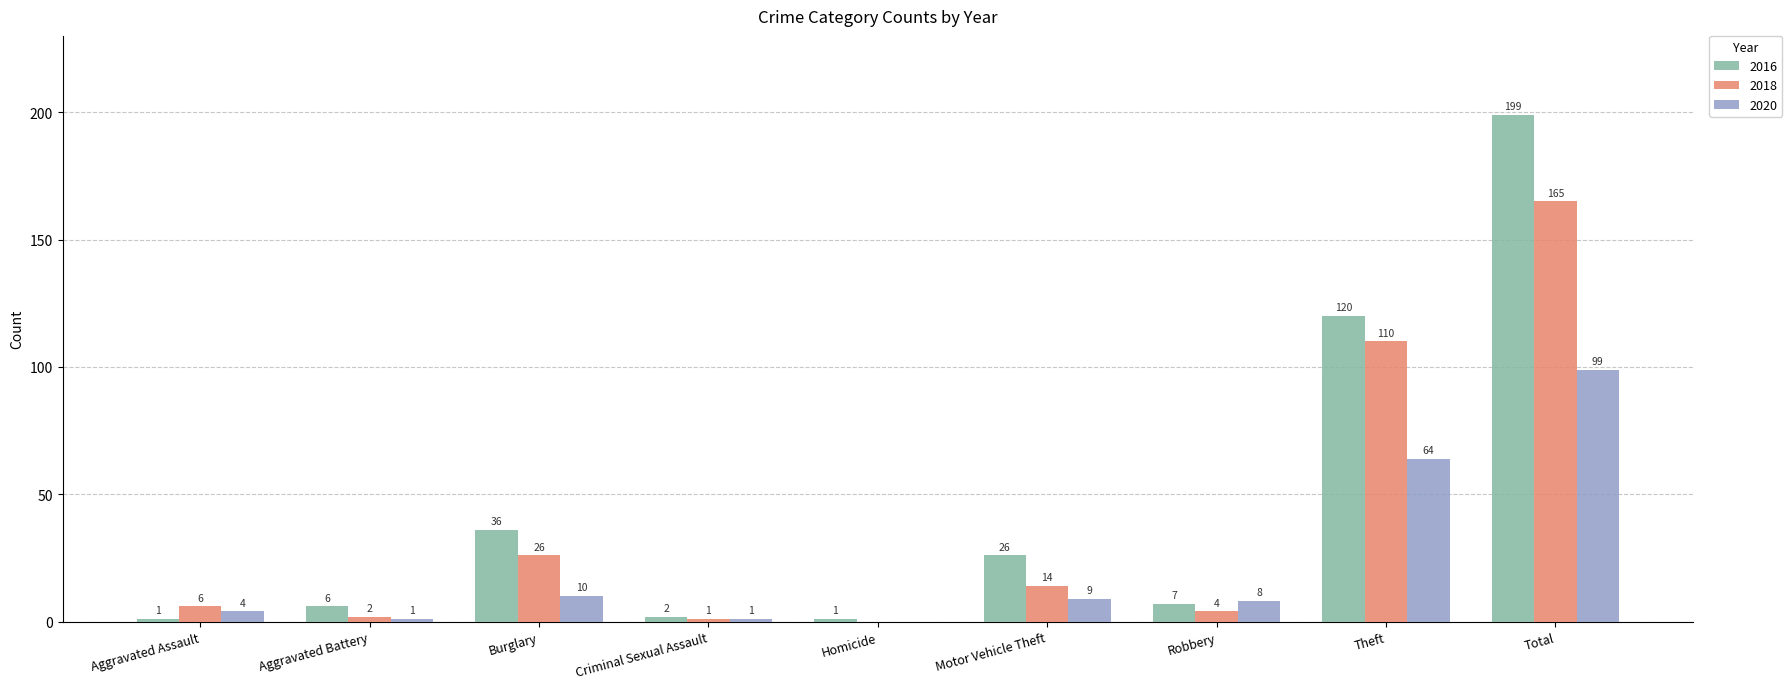

How many data points does each series have?

9